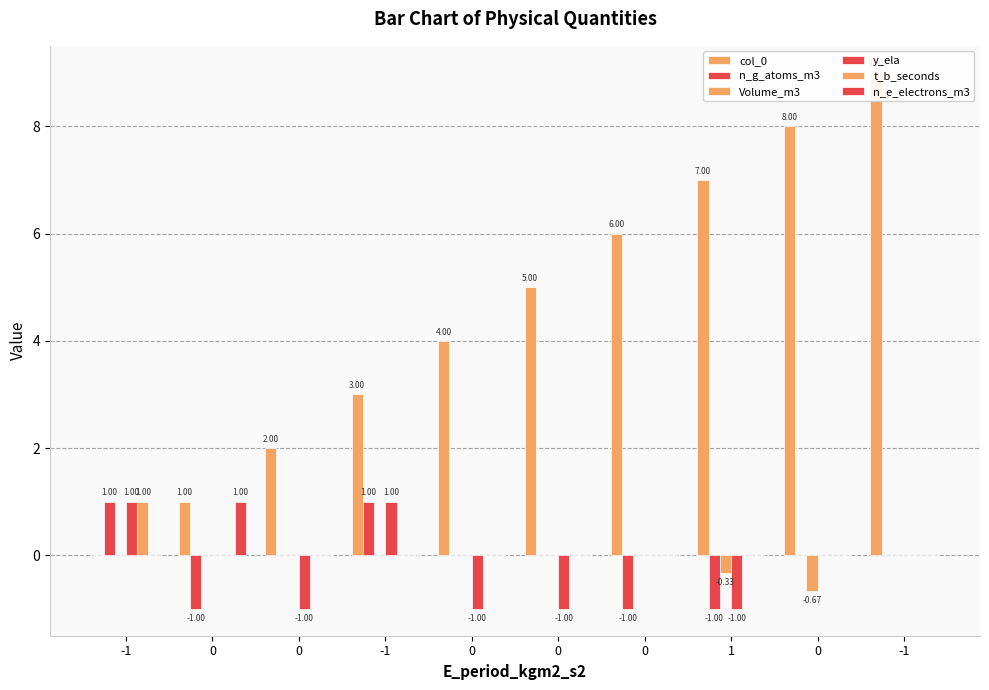

At how many categories does at least one series exceed 0?

10